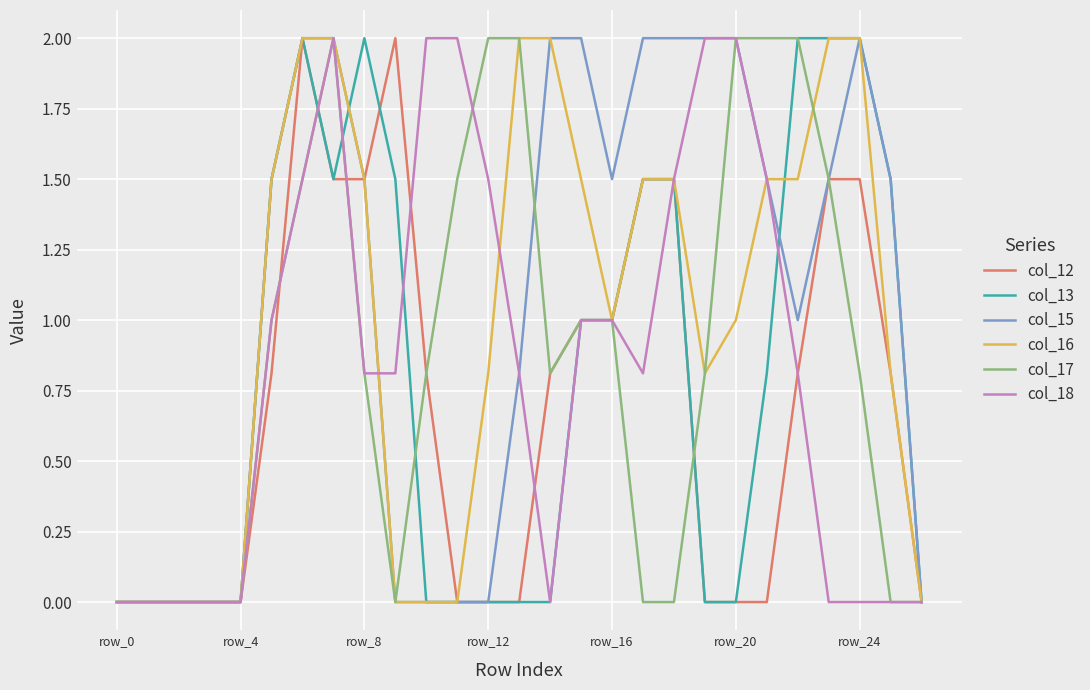

What are all the series names shown in the legend?

col_12, col_13, col_15, col_16, col_17, col_18